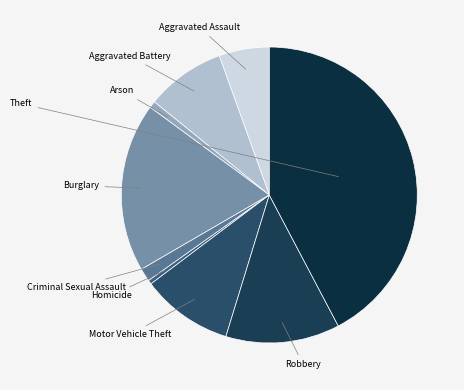

How many segments does this pie chart have?

9